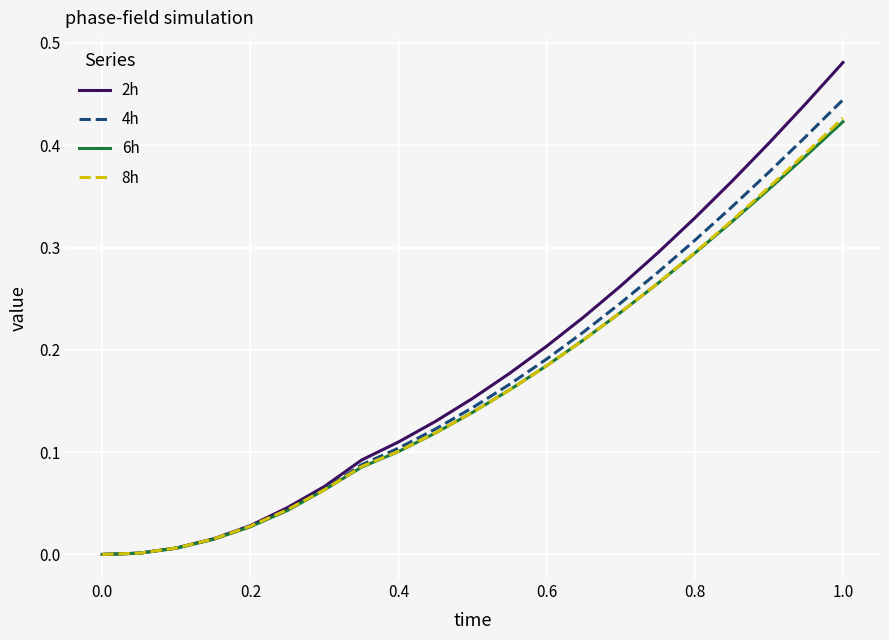

Which series has the widest spread of values?

2h